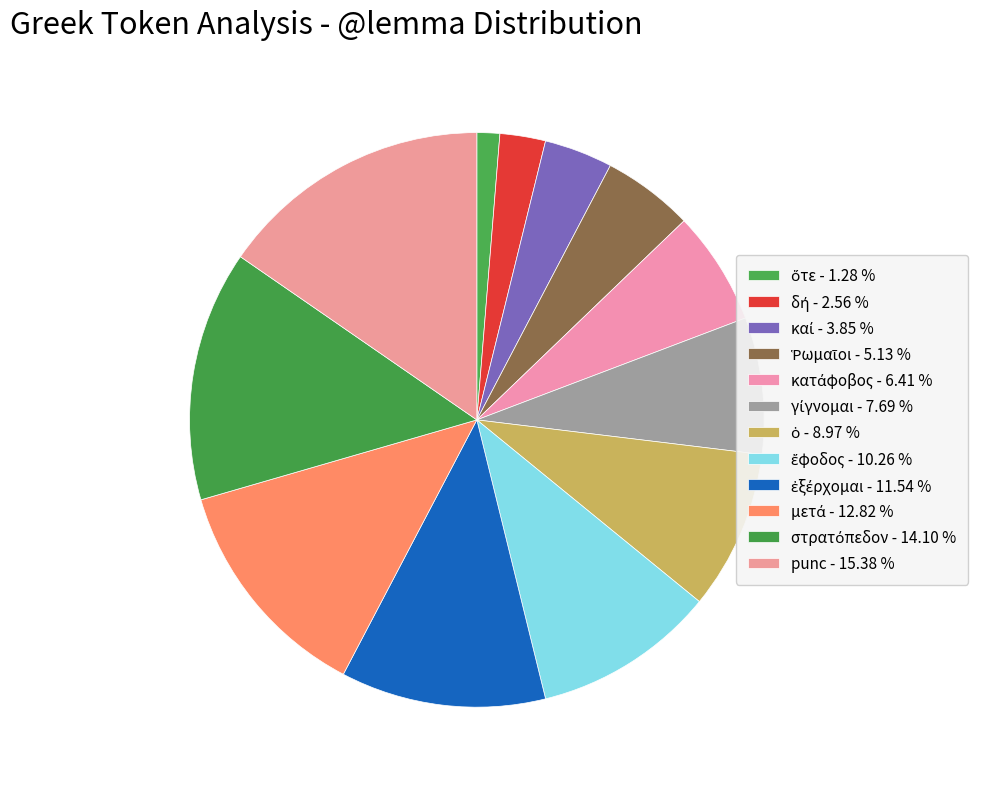

The γίγνομαι slice represents 8% of the pie. True or false?

True